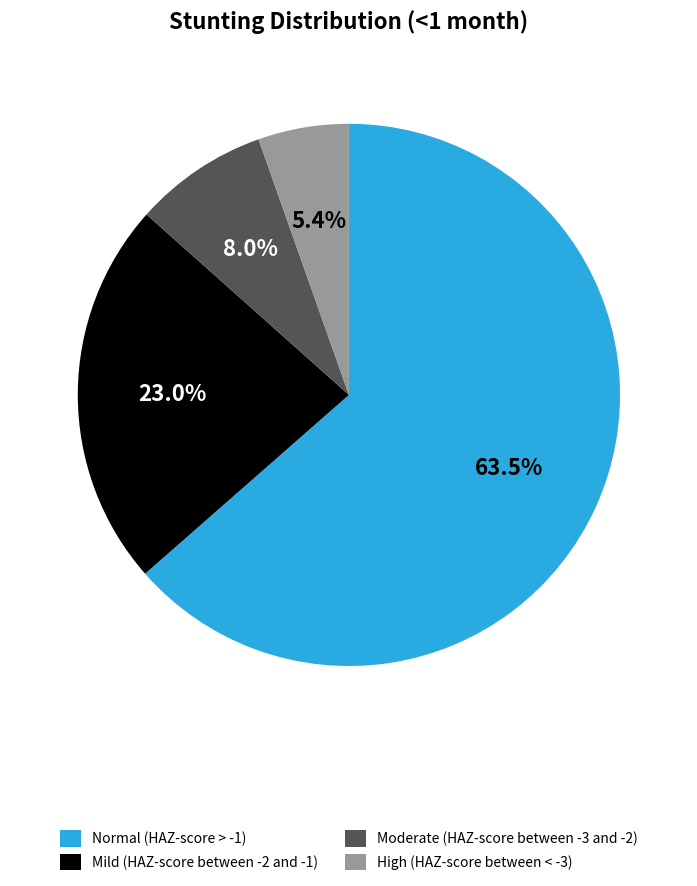

Which has a higher value, Normal (HAZ-score > -1) or High (HAZ-score between < -3)?

Normal (HAZ-score > -1)